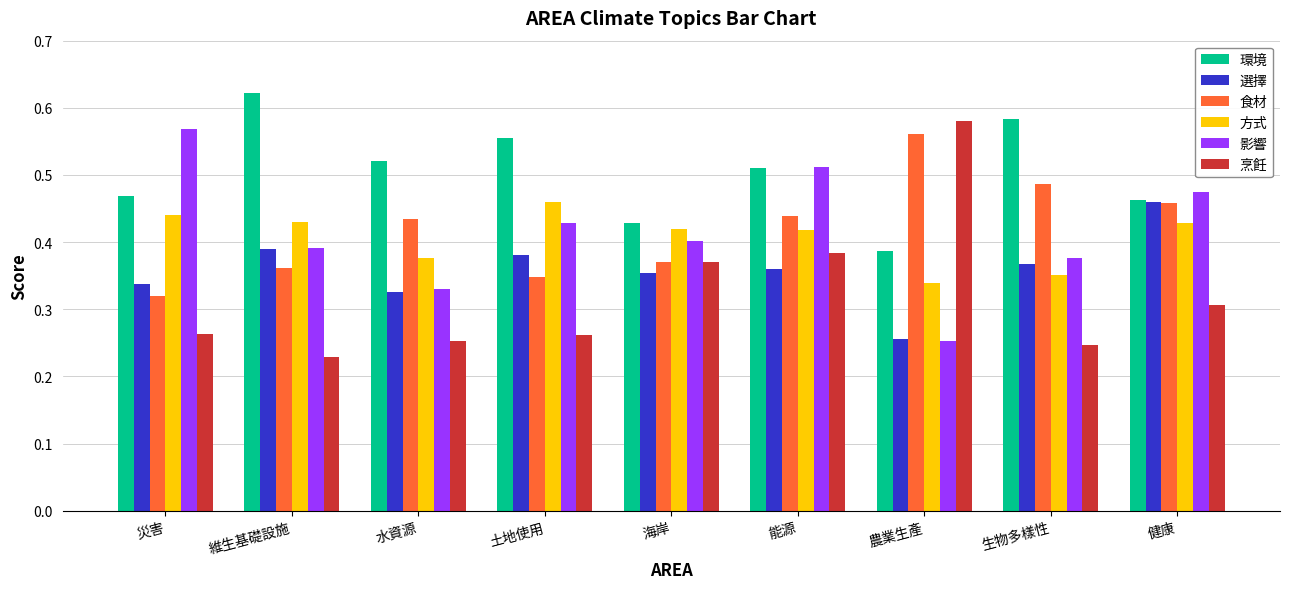

At which label is 環境 closest to 0?

農業生產